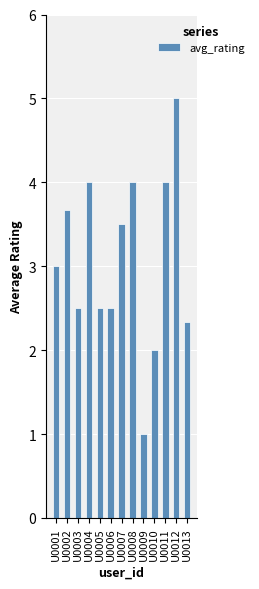

Approximately how many times larger is the value at U0001 compared to U0010?

1.5